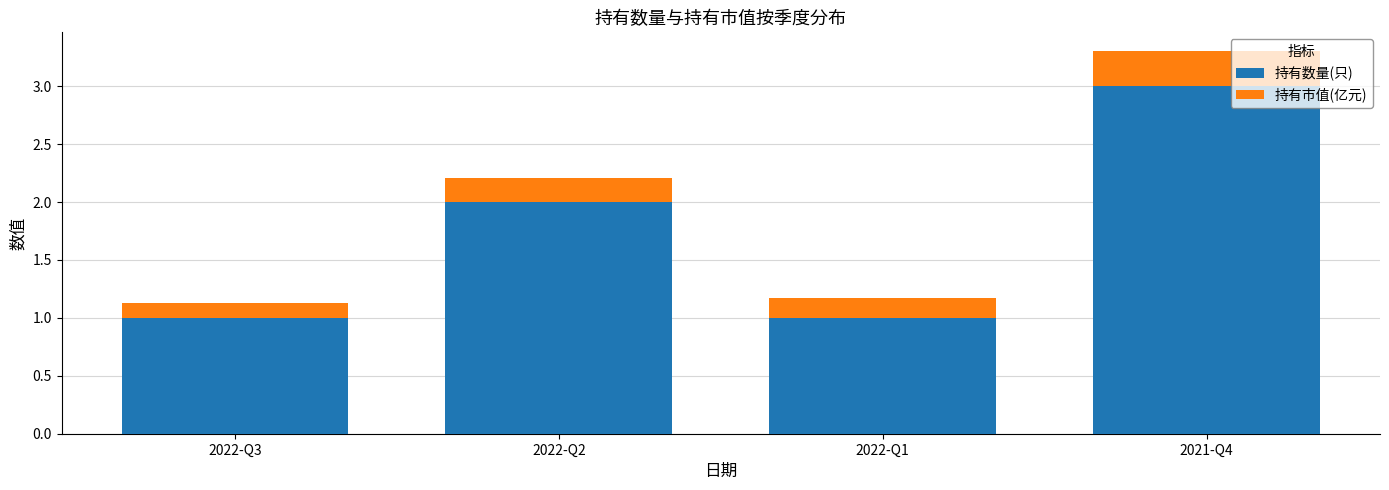

What is the lowest value of the 持有数量(只) series?

1.0